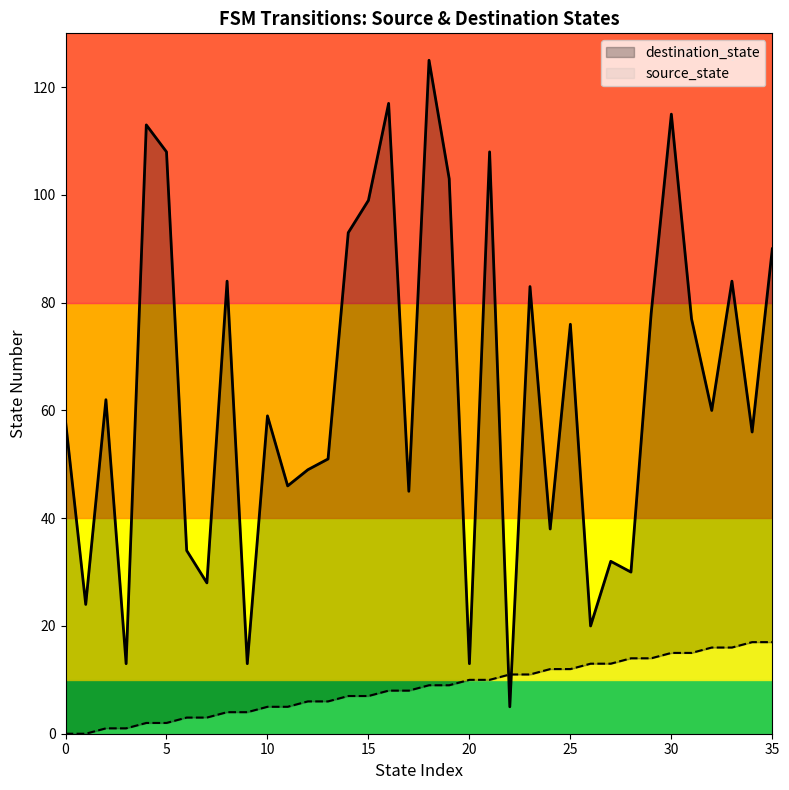

What is the sum of all source_state values?

306